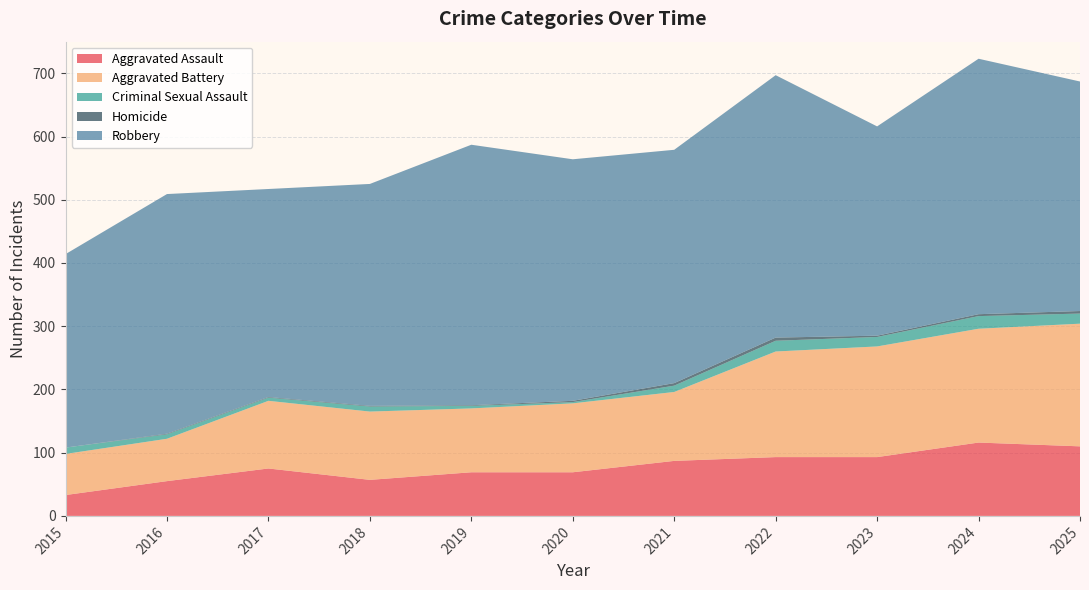

Reading left to right, transcribe all the data shown in this chart.

Aggravated Assault: 33	55	75	57	69	69	87	93	93	116	110
Aggravated Battery: 65	67	107	108	101	109	109	167	175	180	194
Criminal Sexual Assault: 10	7	5	8	4	2	10	17	15	20	16
Homicide: 0	1	1	1	1	2	4	5	2	3	4
Robbery: 306	379	329	351	412	382	369	415	331	404	363